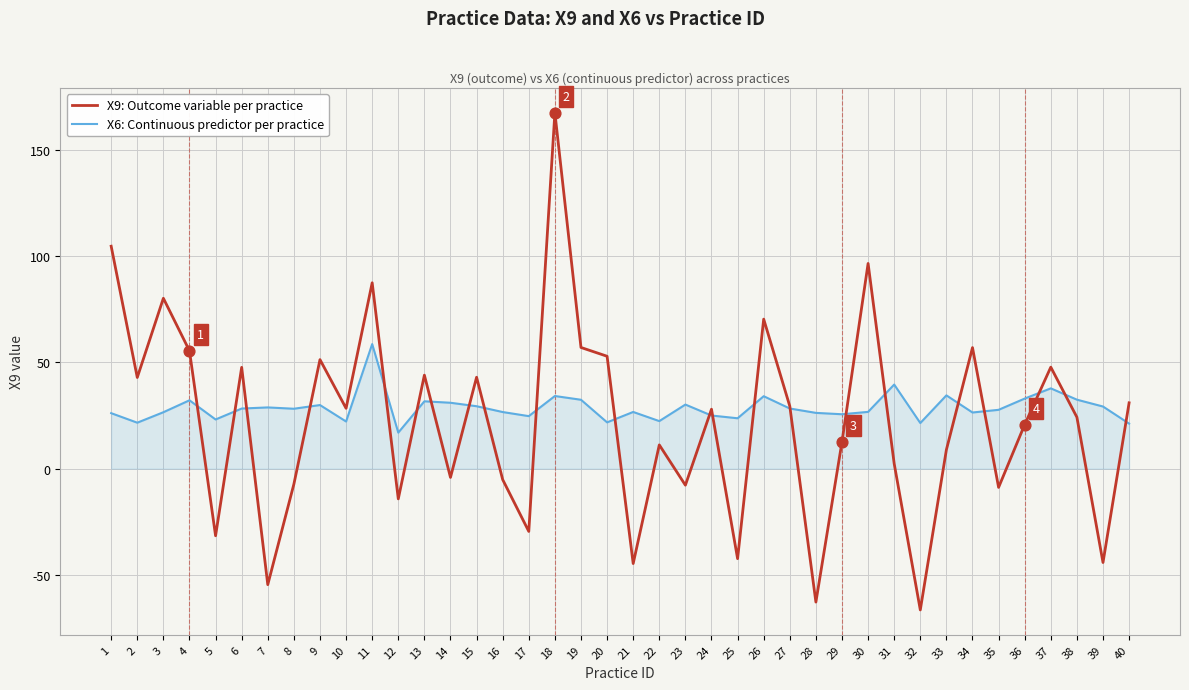

At how many categories does at least one series exceed 166?

1